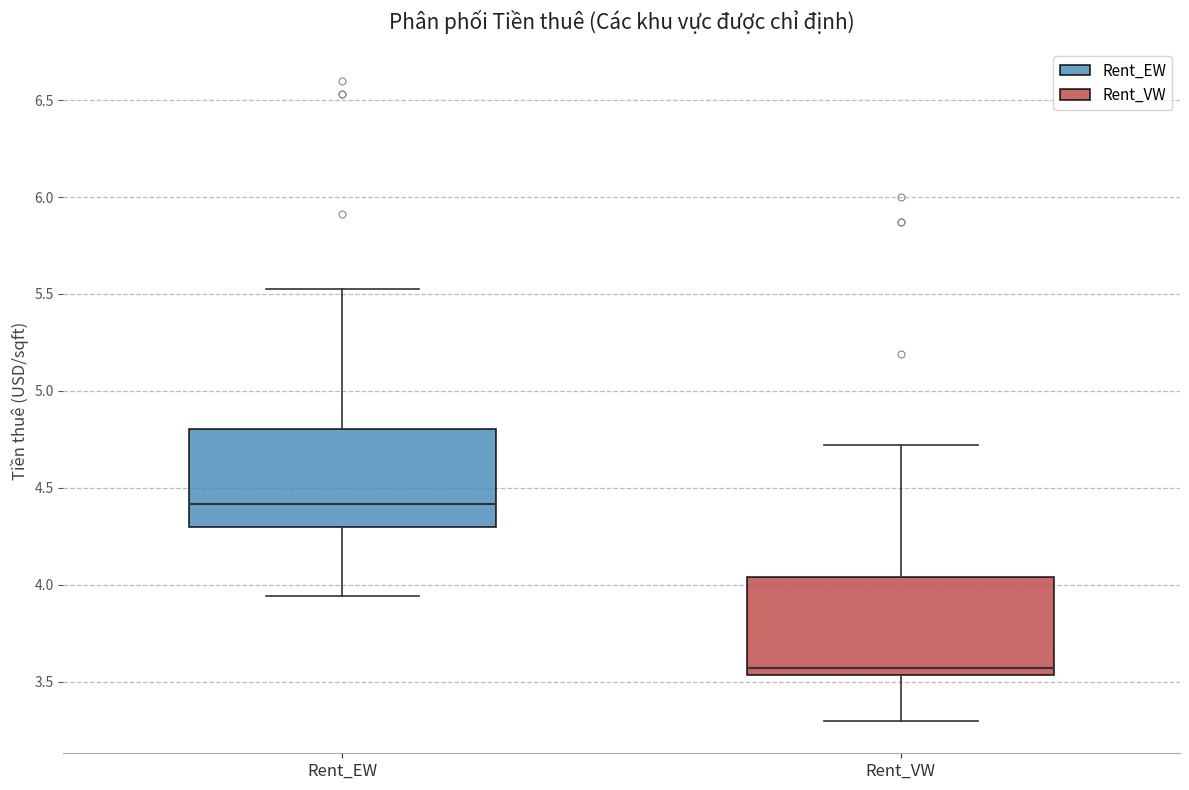

Reading left to right, read every box against the y-axis: the position of its median line, the range the box covers, and the ends of its whiskers. The values are not printed on the chart, so give them approximately, as read against the axis.

Rent_EW: median 4.40, box 4.30 to 4.80, whiskers 3.95 to 5.55
Rent_VW: median 3.55 (just above the box's lower edge), box 3.55 to 4.05, whiskers 3.30 to 4.70